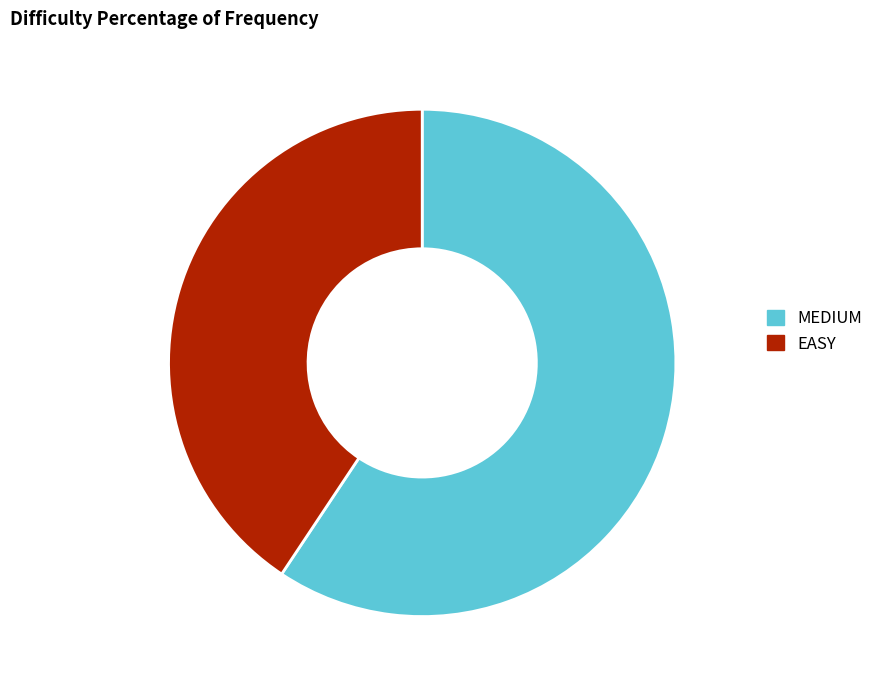

How many segments does this pie chart have?

2